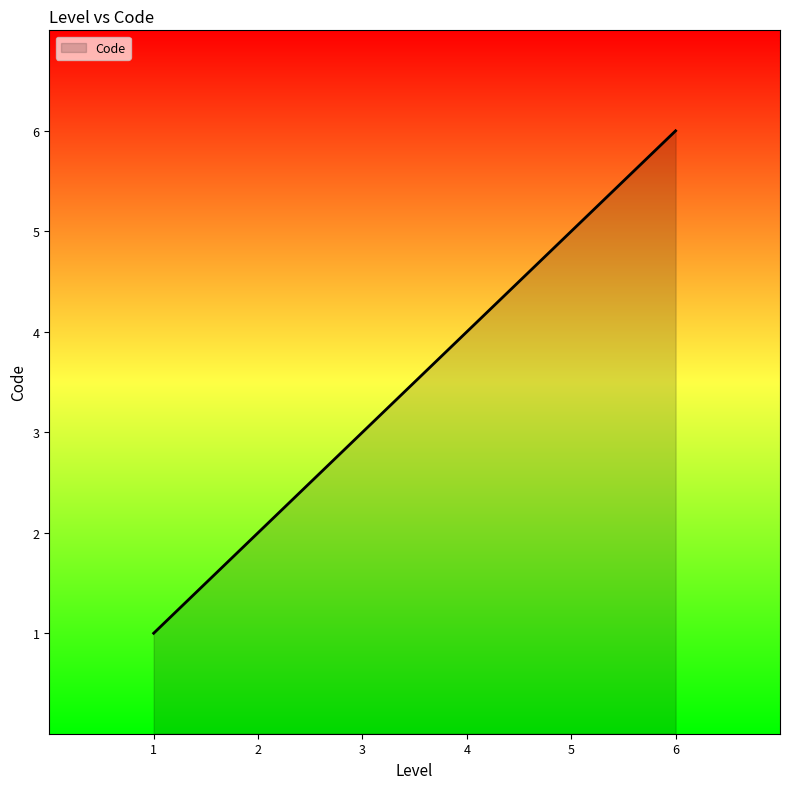

At which category does the chart reach its minimum across all series?

1